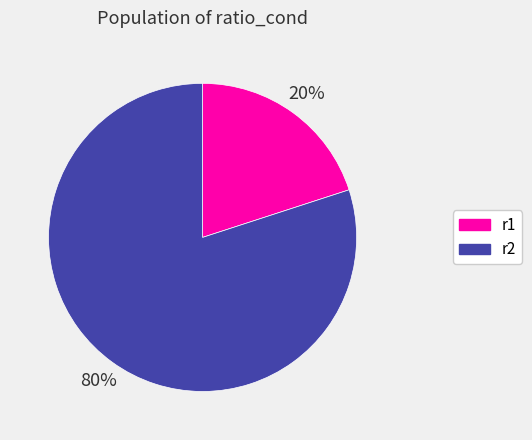

What is the majority slice?

r2